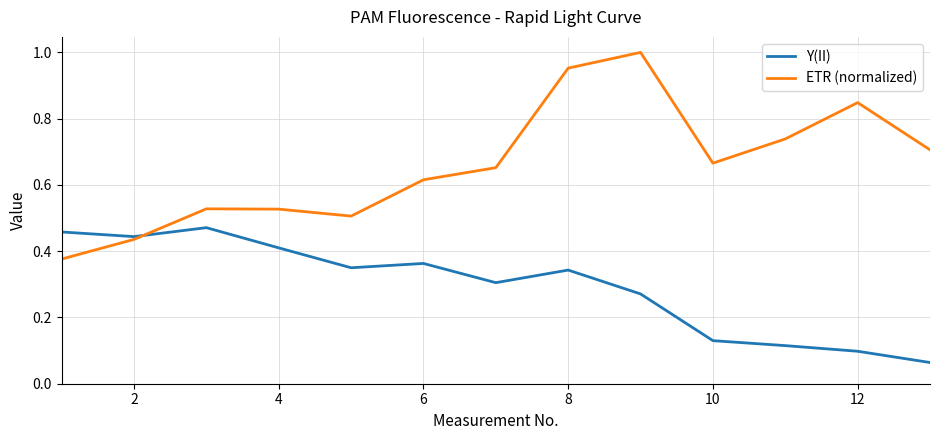

Is this an area chart (filled region under the line)?

No